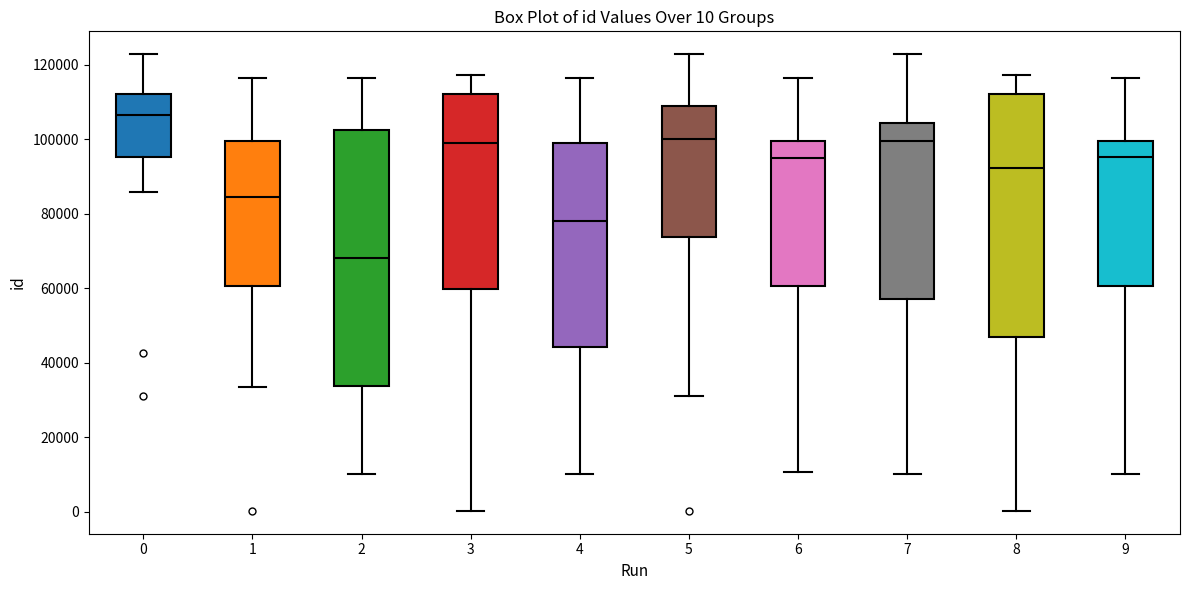

Which box has the lowest median line?

2